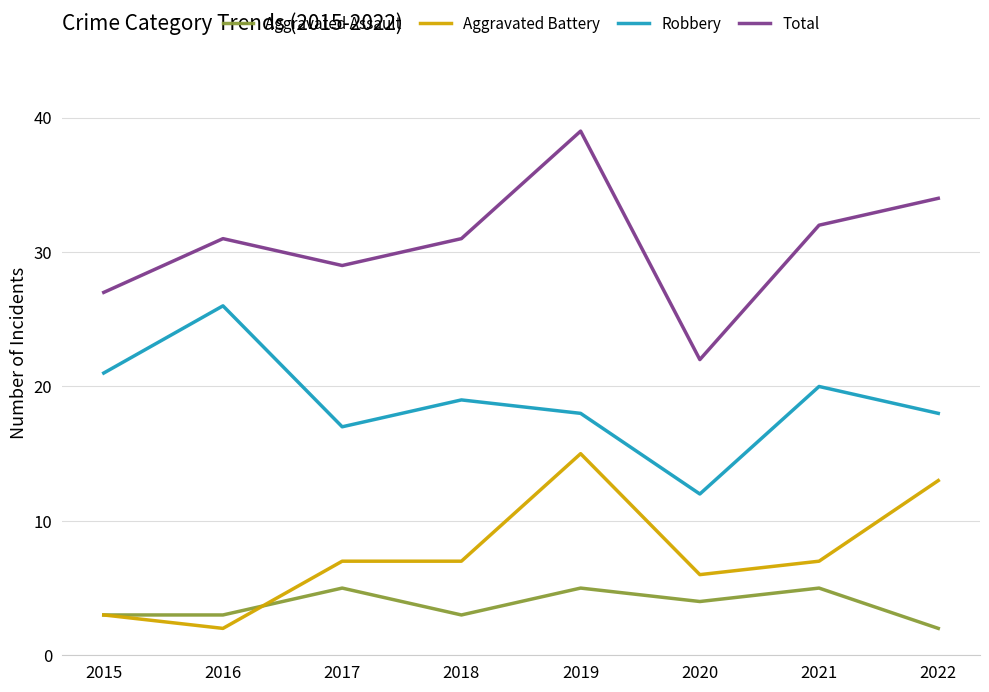

What is the sum of the Aggravated Battery values at 2021 and 2015?

10